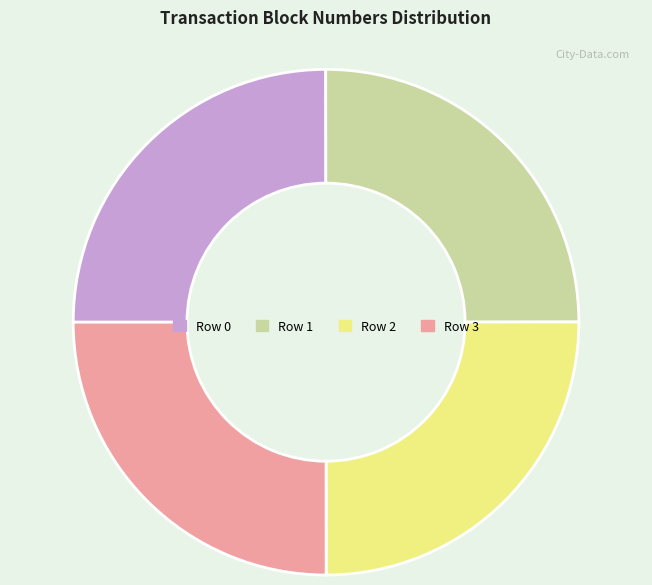

Is there any slice that represents more than half of the pie?

No